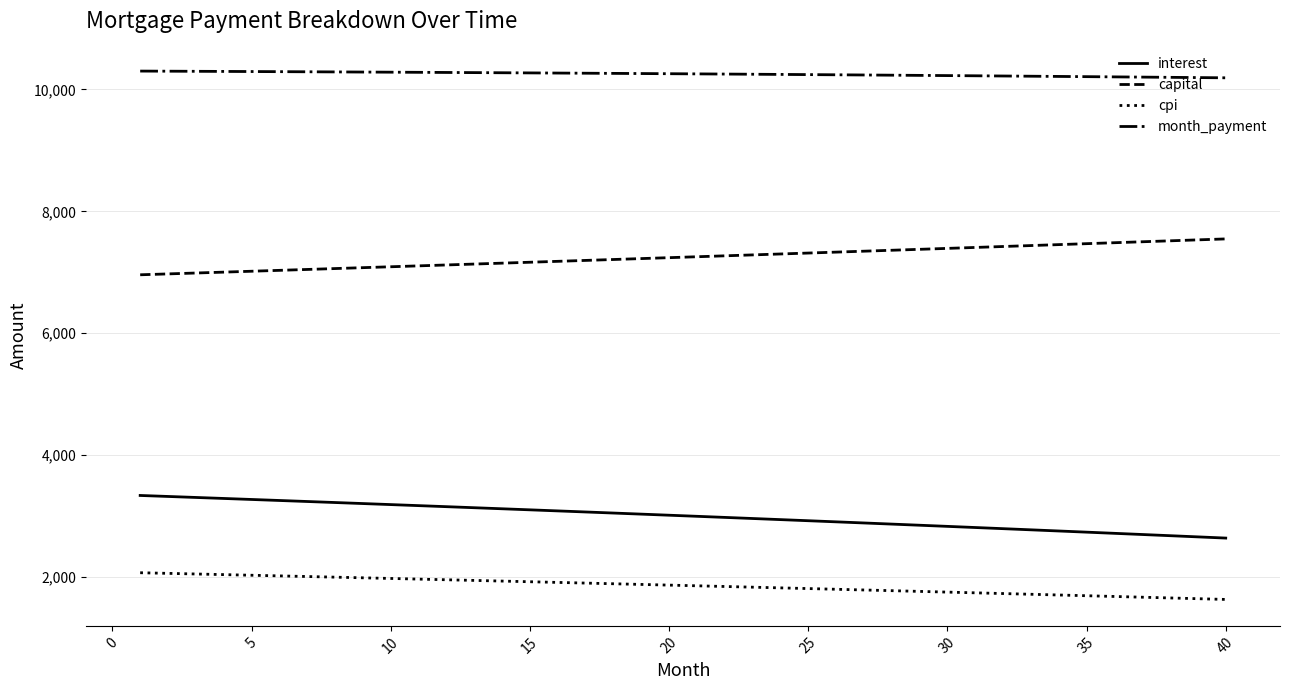

What is the maximum value shown in the chart?

10299.2